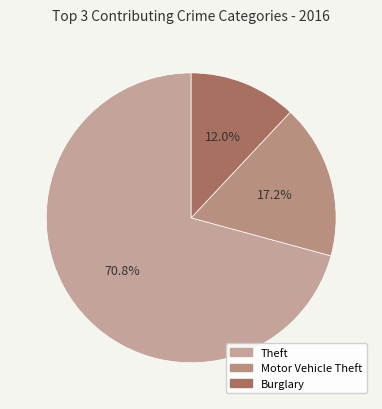

Does Theft represent more than half of the total?

Yes